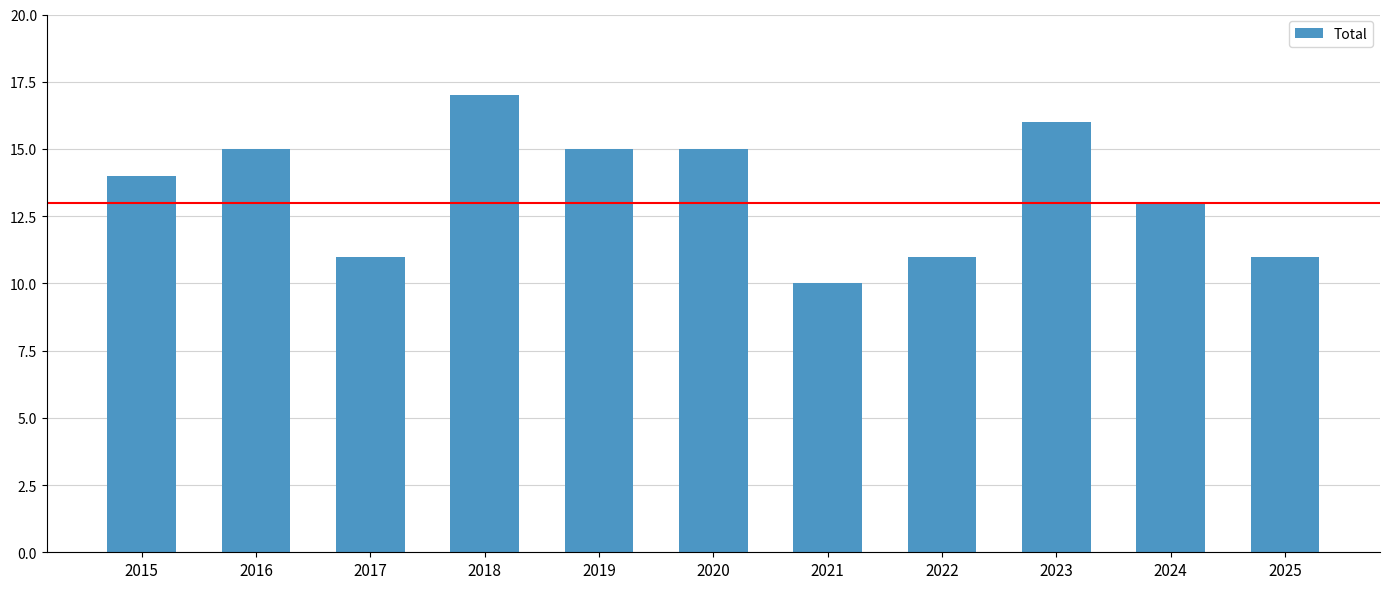

Approximately how many times larger is the value at 2016 compared to 2021?

1.5